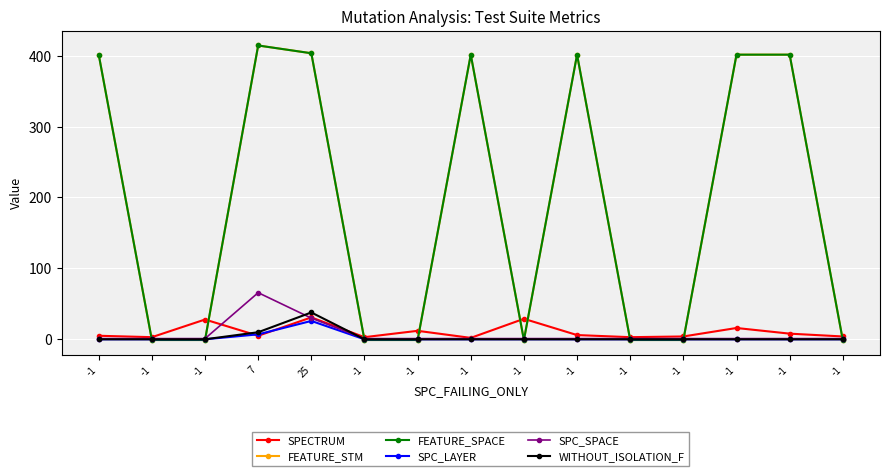

The value of SPC_LAYER at -1 is -1. True or false?

True